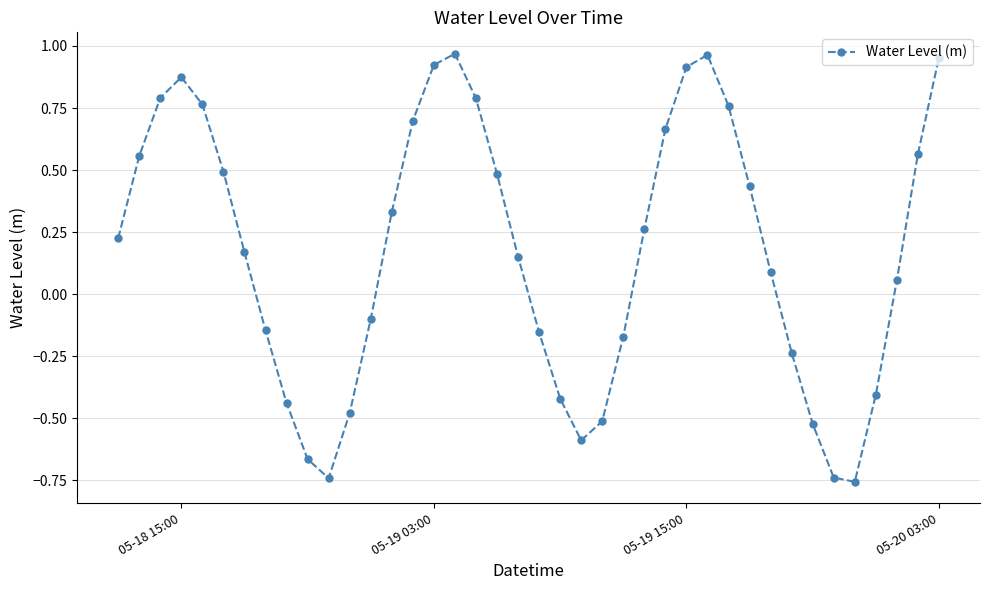

How many distinct data groups are displayed?

1